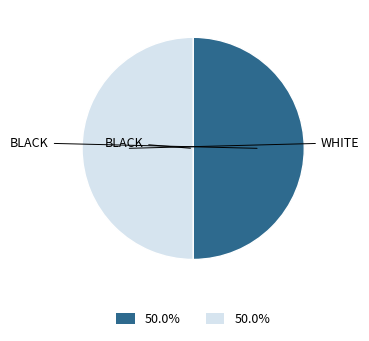

How many slices are in this pie chart?

2